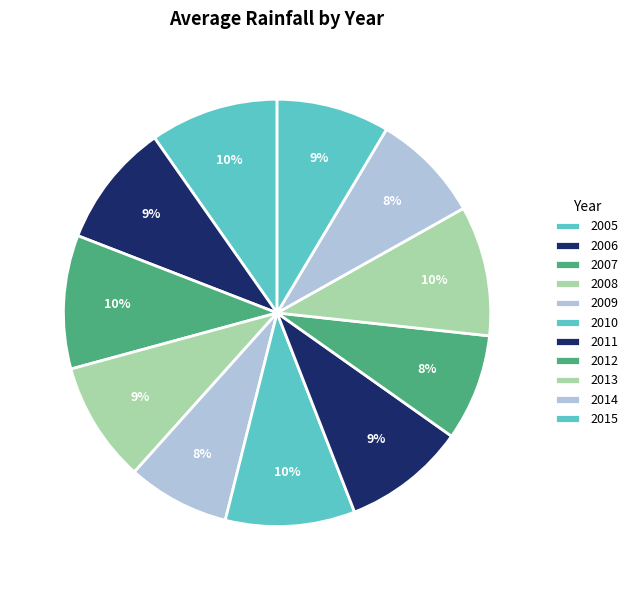

How many segments does this pie chart have?

11